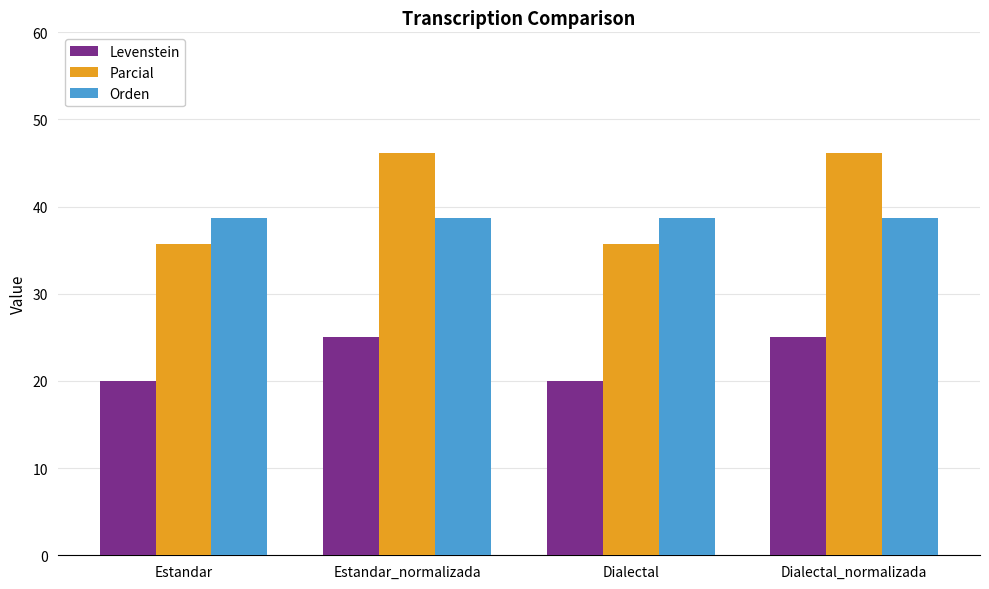

Which series has the largest range (max minus min)?

Parcial